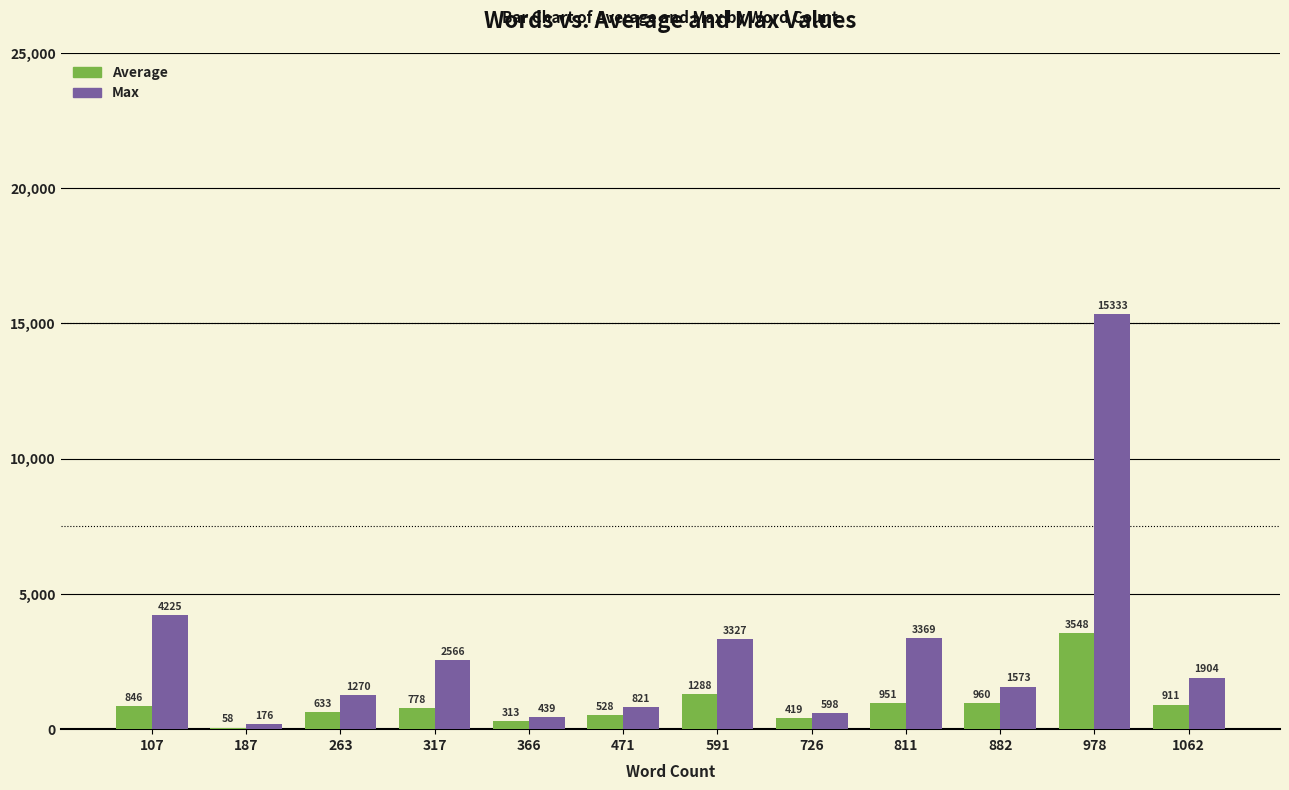

What is the total value across all series at 471?

1349.1